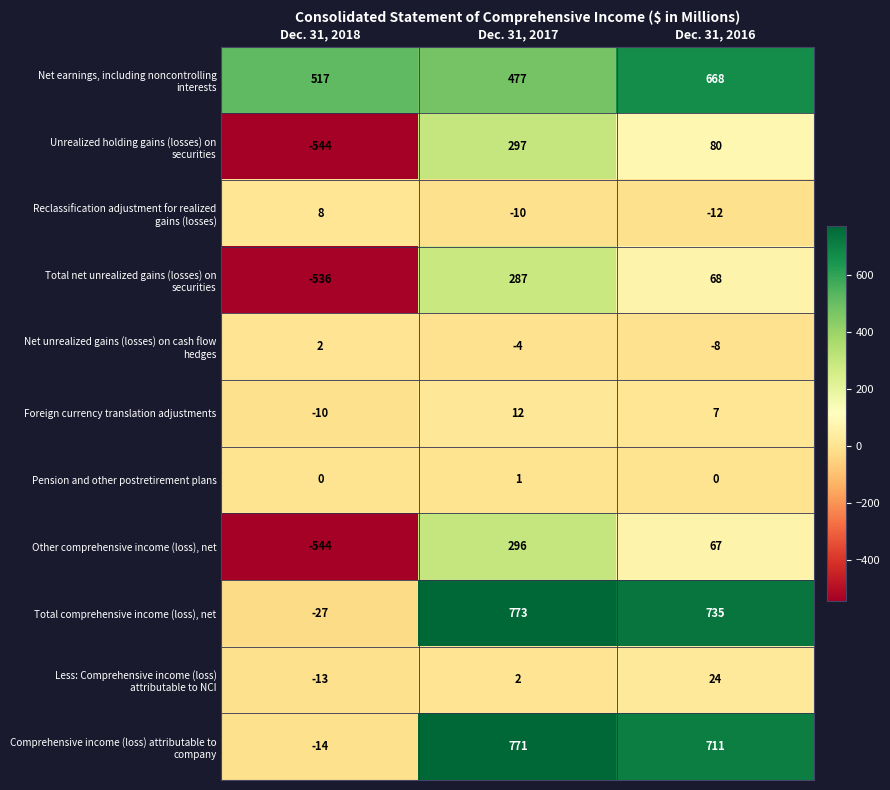

Count the number of data series in this chart.

11